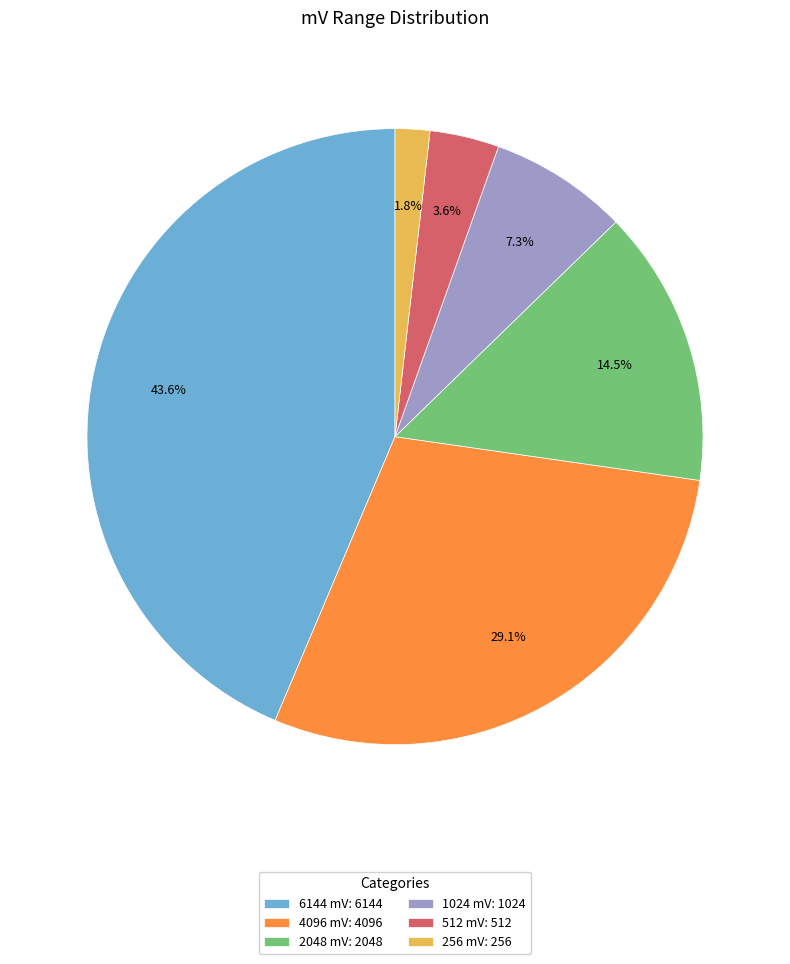

Which has a higher value, 512 mV: 512 or 1024 mV: 1024?

1024 mV: 1024